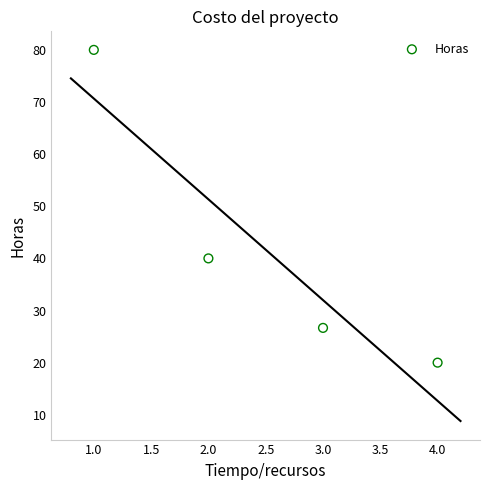

What is the range of X values (max minus min)?

3.0